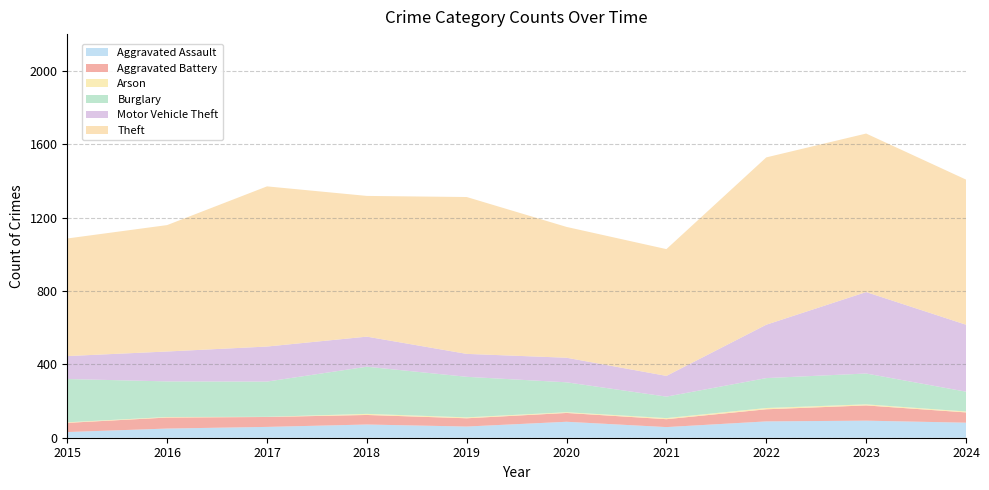

Reading left to right, what are all the values shown in this chart?

Aggravated Assault: 2015=31	2016=50	2017=59	2018=72	2019=61	2020=87	2021=58	2022=89	2023=93	2024=82
Aggravated Battery: 2015=50	2016=60	2017=54	2018=52	2019=45	2020=48	2021=43	2022=66	2023=83	2024=56
Arson: 2015=3	2016=3	2017=1	2018=6	2019=5	2020=4	2021=6	2022=7	2023=6	2024=5
Burglary: 2015=236	2016=194	2017=192	2018=257	2019=221	2020=163	2021=117	2022=163	2023=168	2024=108
Motor Vehicle Theft: 2015=125	2016=163	2017=191	2018=164	2019=125	2020=134	2021=113	2022=291	2023=444	2024=365
Theft: 2015=641	2016=689	2017=873	2018=767	2019=855	2020=713	2021=691	2022=912	2023=864	2024=791